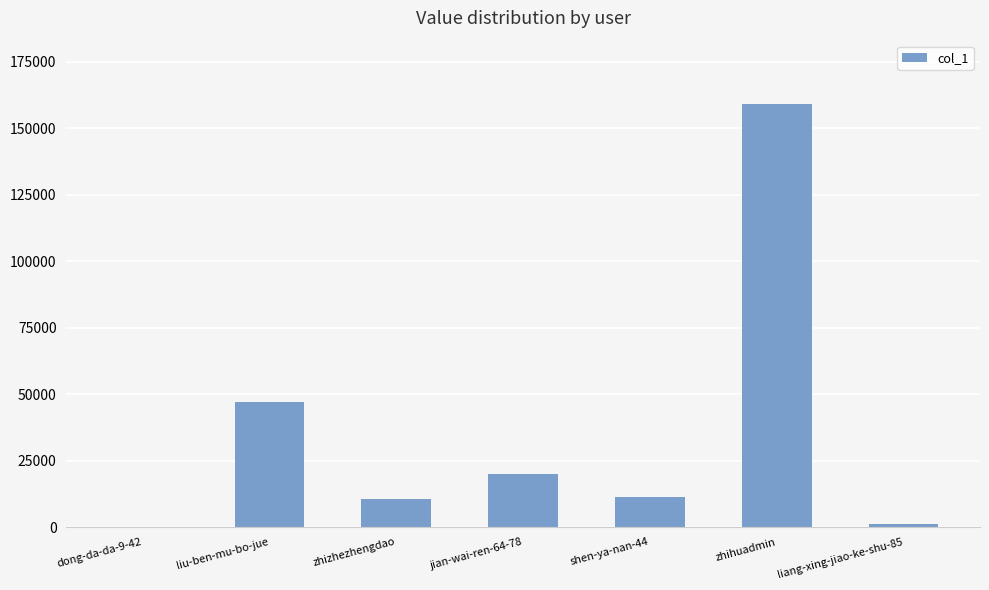

Approximately how many times larger is the value at jian-wai-ren-64-78 compared to zhihuadmin?

0.1